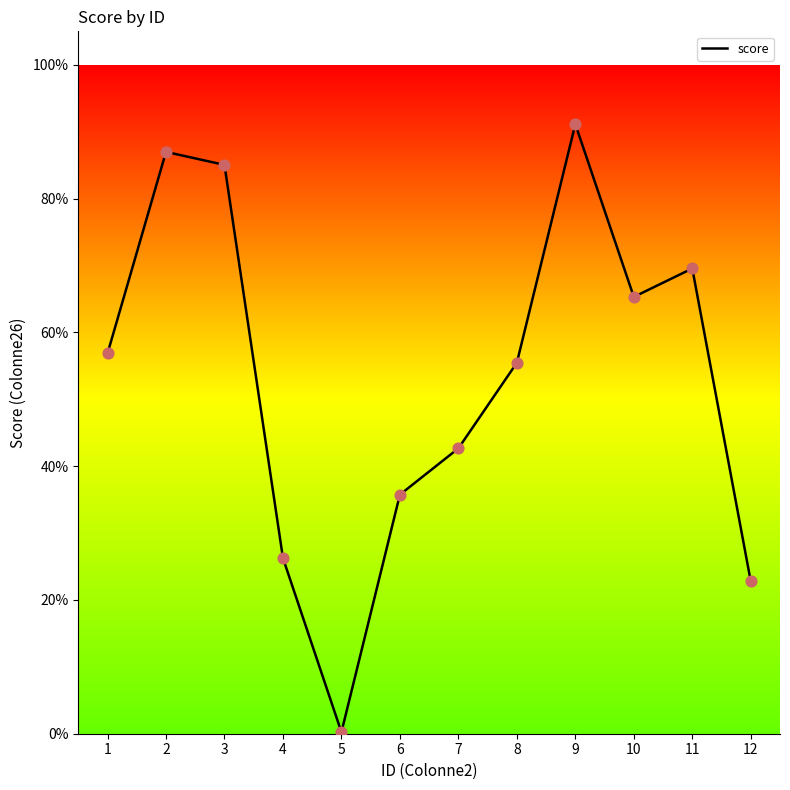

What is the change in value from 1 to 5?

-0.6